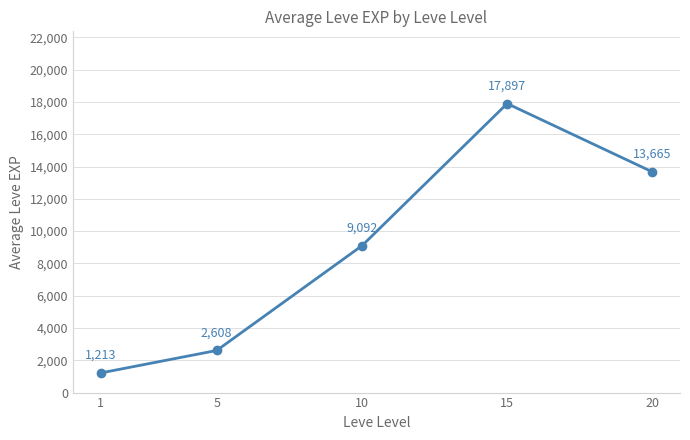

List the labels in order of value, smallest first.

1, 5, 10, 20, 15